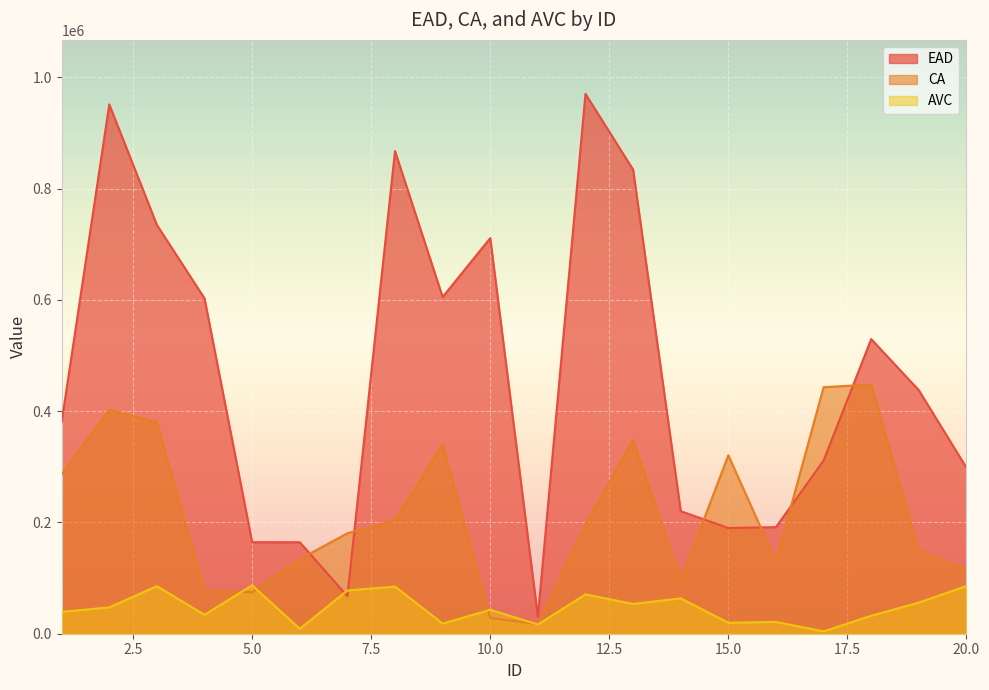

At which label does CA reach its peak?

18